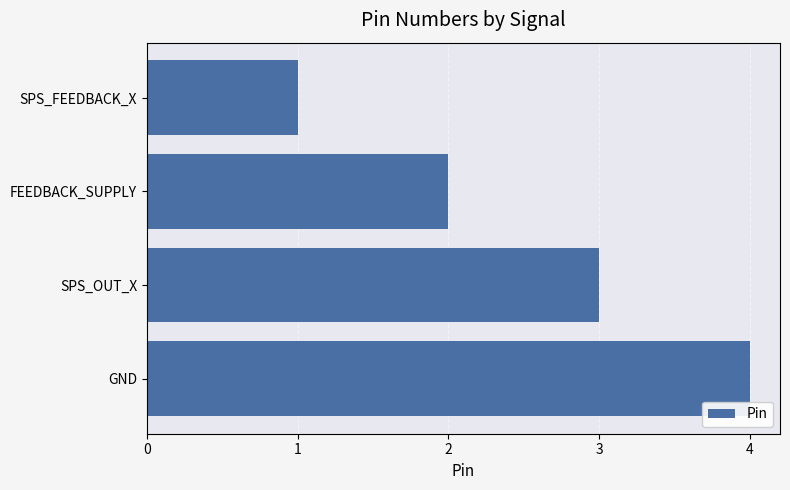

What is the maximum value shown in the chart?

4